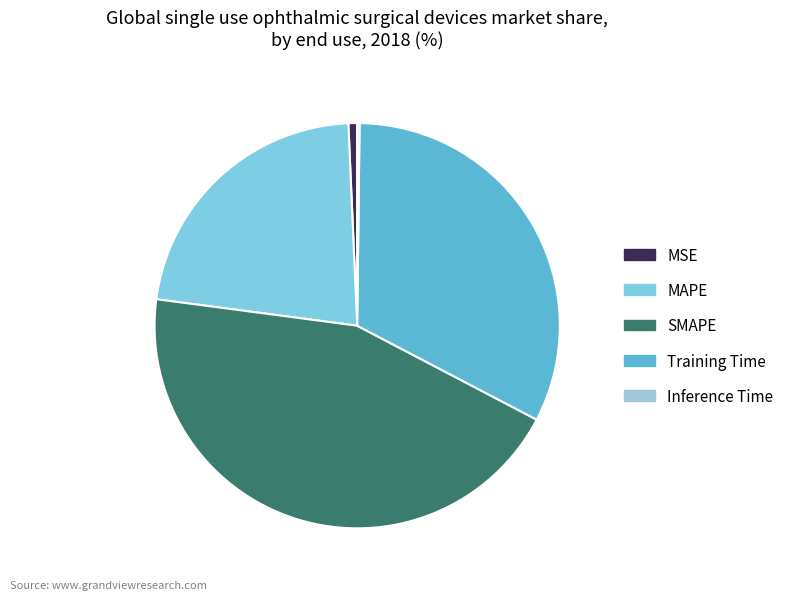

To the nearest percent, what is the difference between the MAPE and Inference Time slice percentages?

22%